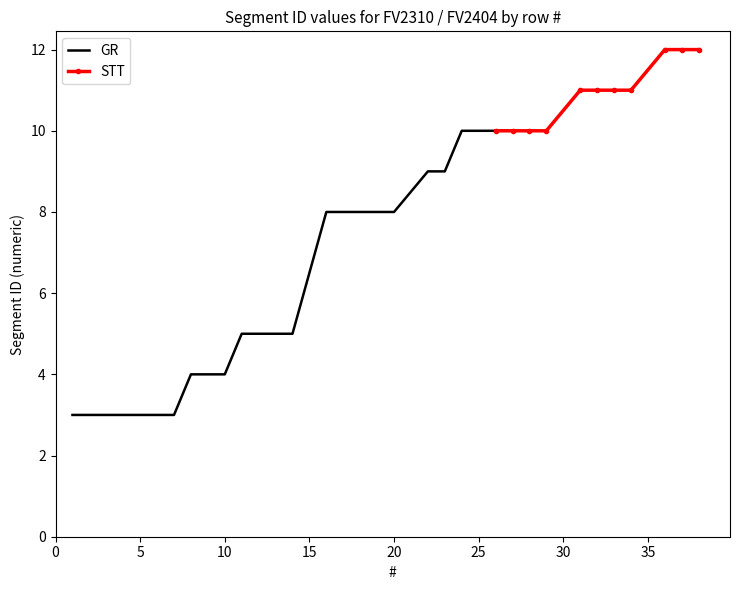

The value of Segment ID_FV2310 at 13 is 5. True or false?

True